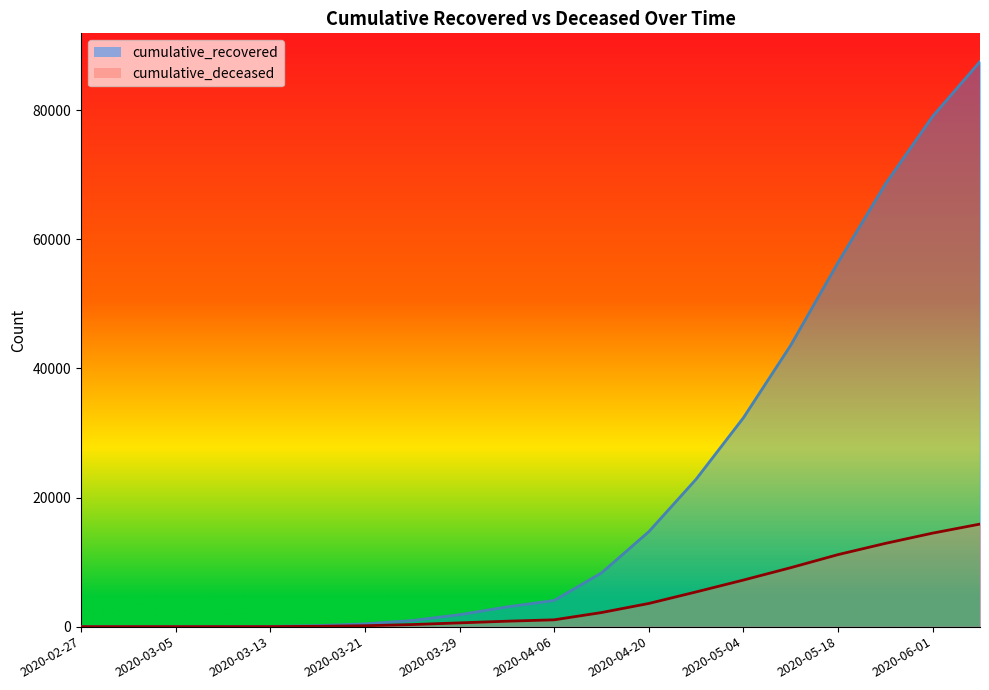

Reading left to right, what are all the values shown in this chart?

cumulative_recovered: 2	3	8	19	32	161	430	948	1851	3053	4055	8326	14709	22837	32357	43591	56408	68560	79050	87527
cumulative_deceased: 0	0	0	2	4	52	142	322	583	843	1057	2182	3590	5378	7216	9134	11157	12895	14487	15887